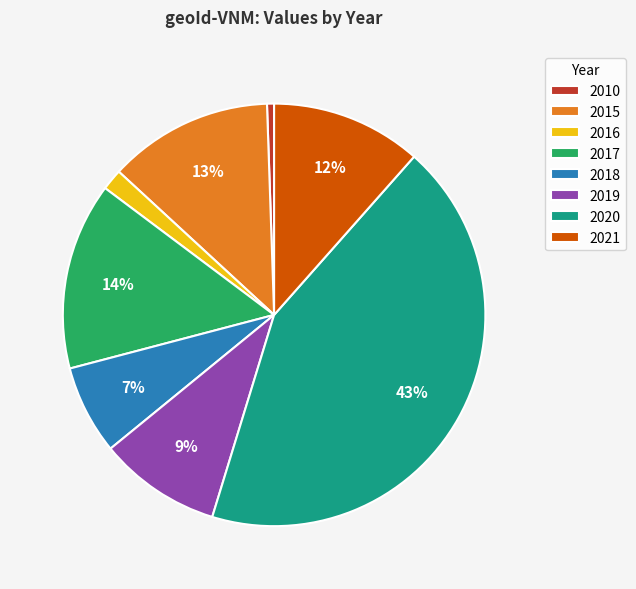

To the nearest percent, what percentage of the pie is 2016?

2%